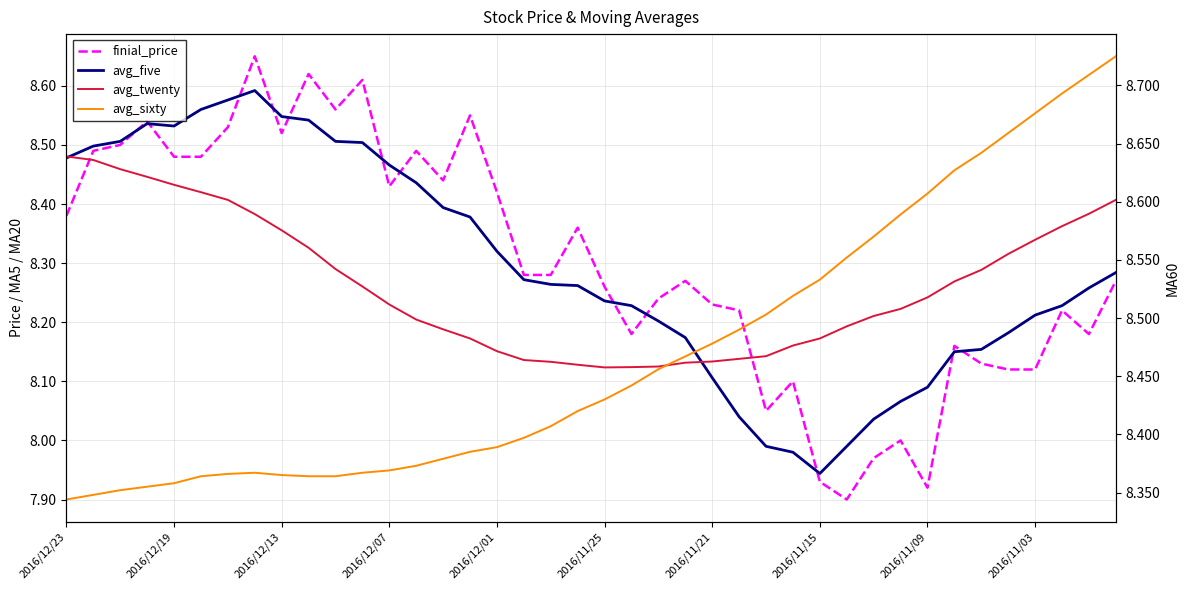

Does the chart display data point markers on the line(s)?

No